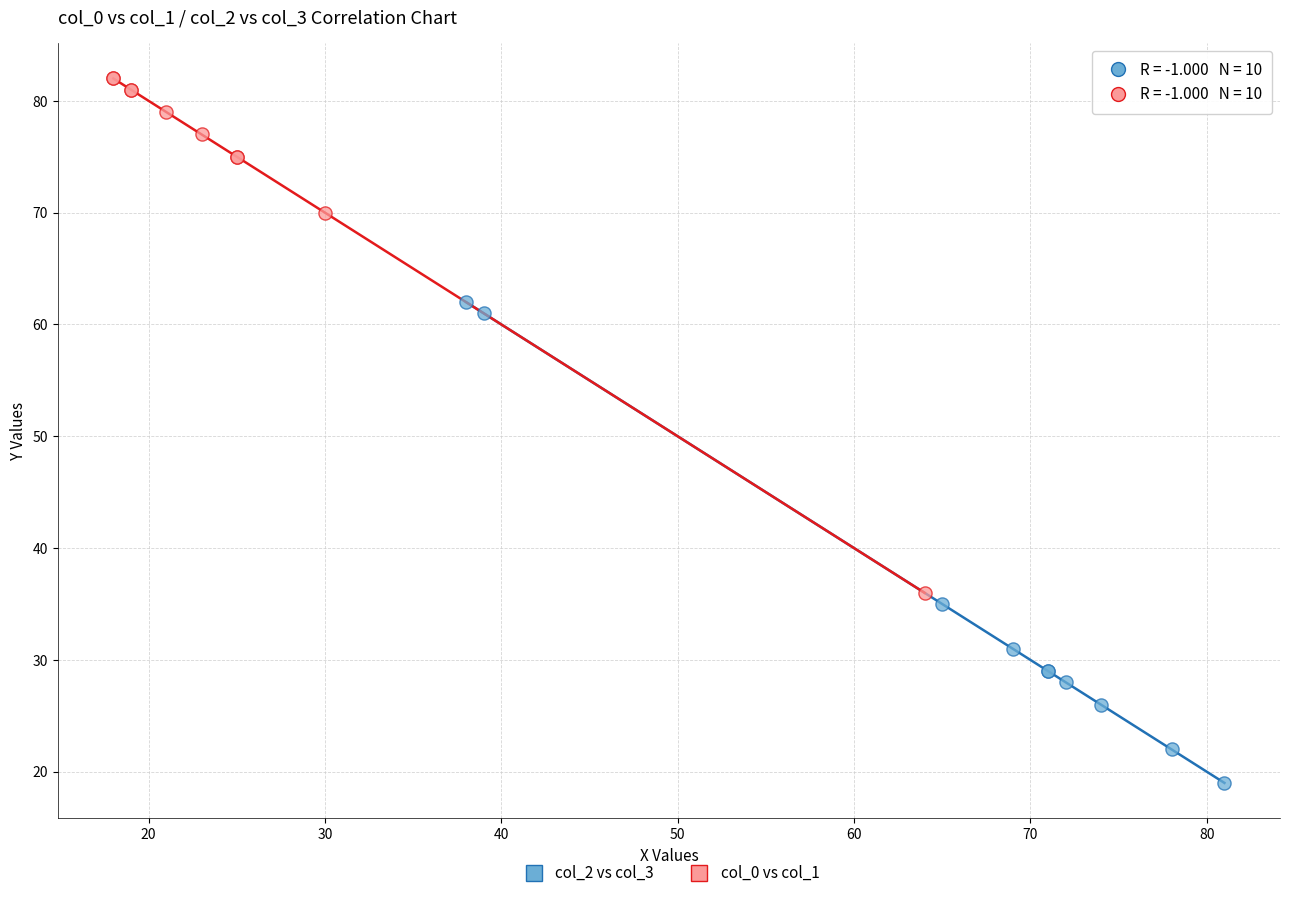

Which series reaches the minimum Y coordinate?

col_2 vs col_3